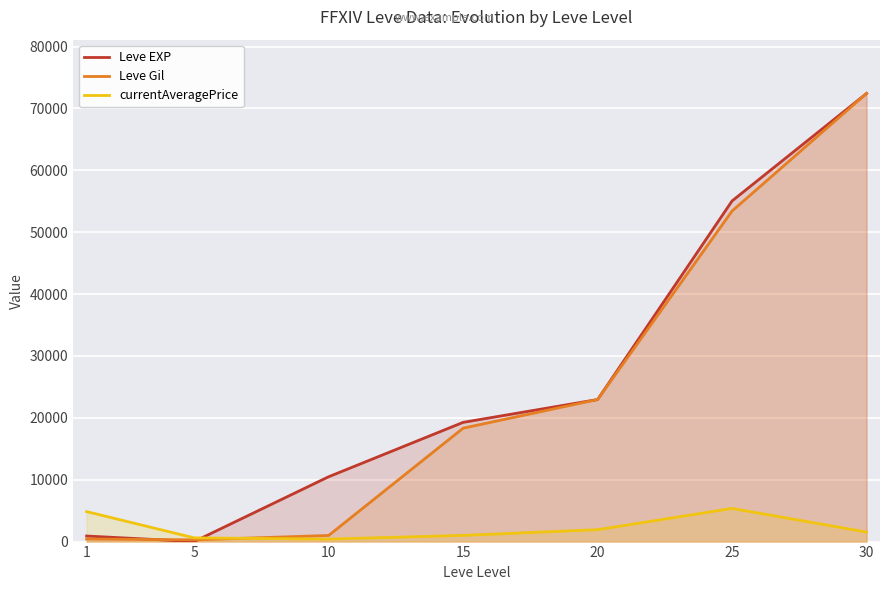

Read the Leve EXP value at 20, to the nearest 10.

22960